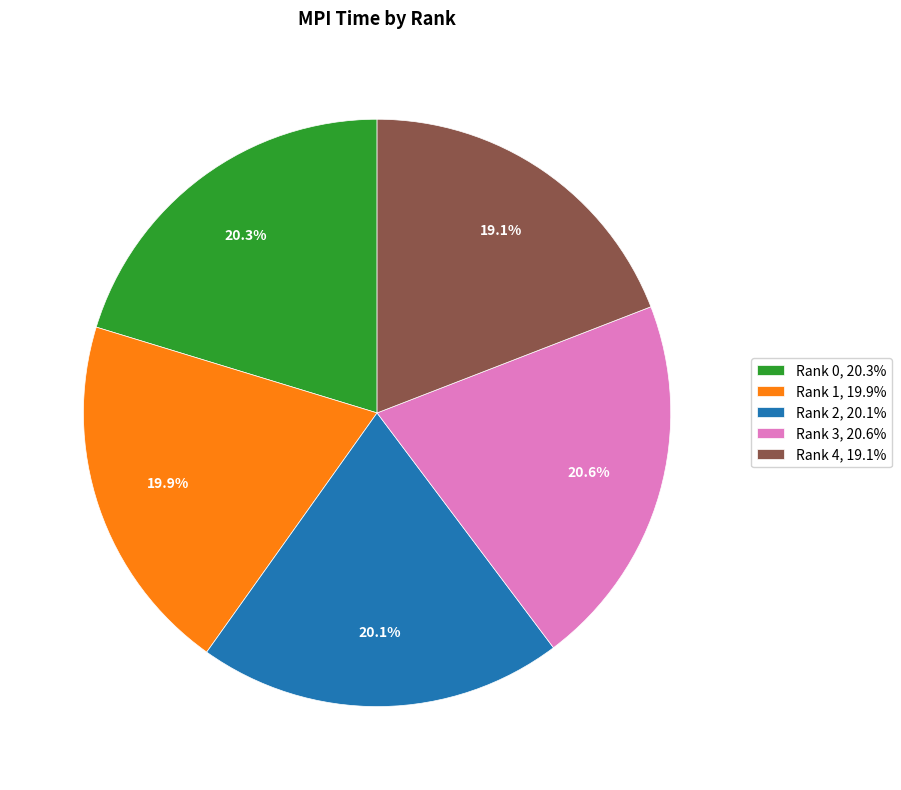

How many slices are in this pie chart?

5